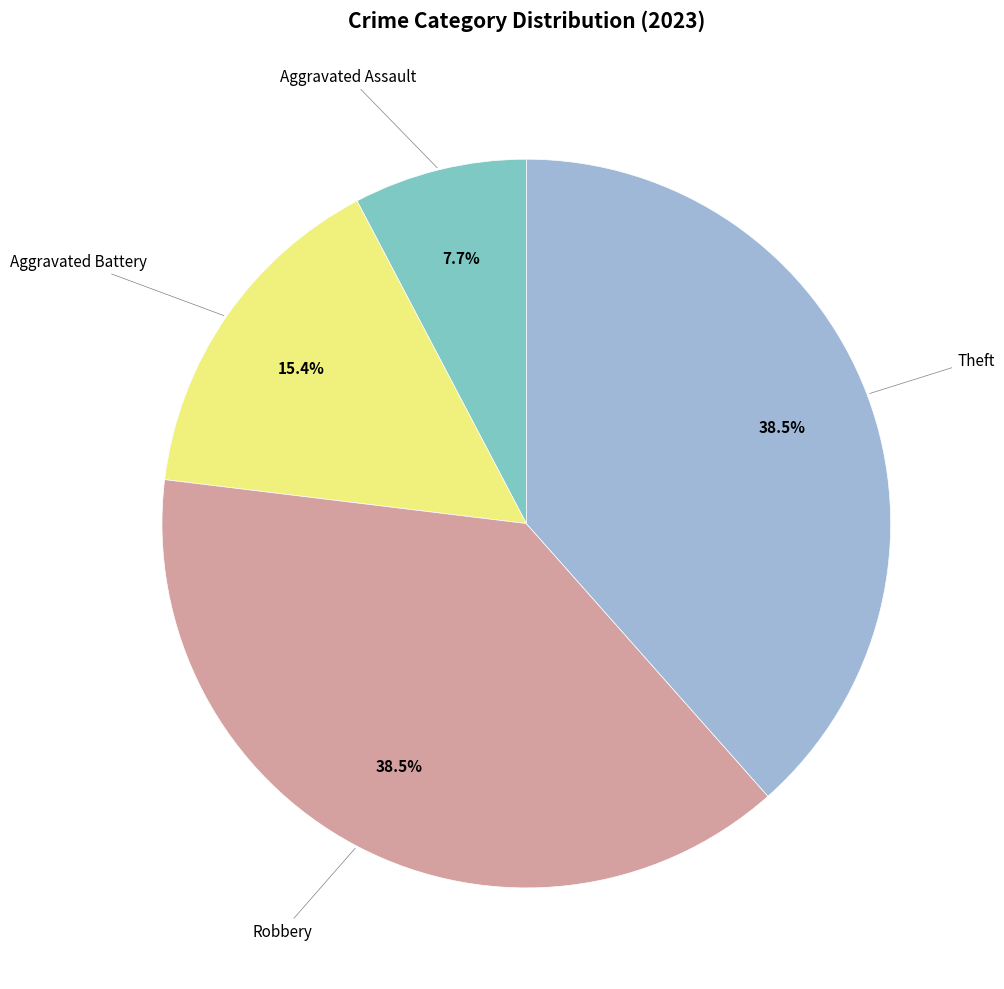

Is there a majority slice in this chart?

No